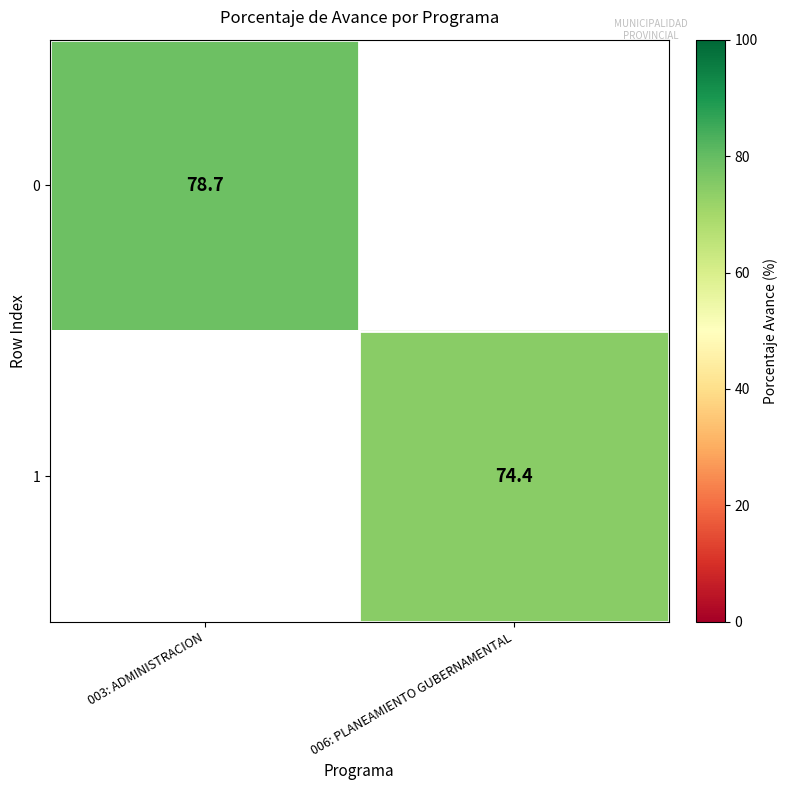

The 0 series shows 78.7 at 003: ADMINISTRACION. True or false?

True